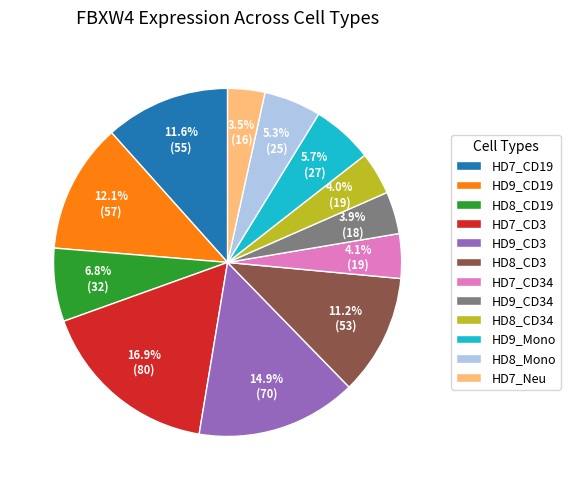

Does HD8_CD19 represent more than half of the total?

No